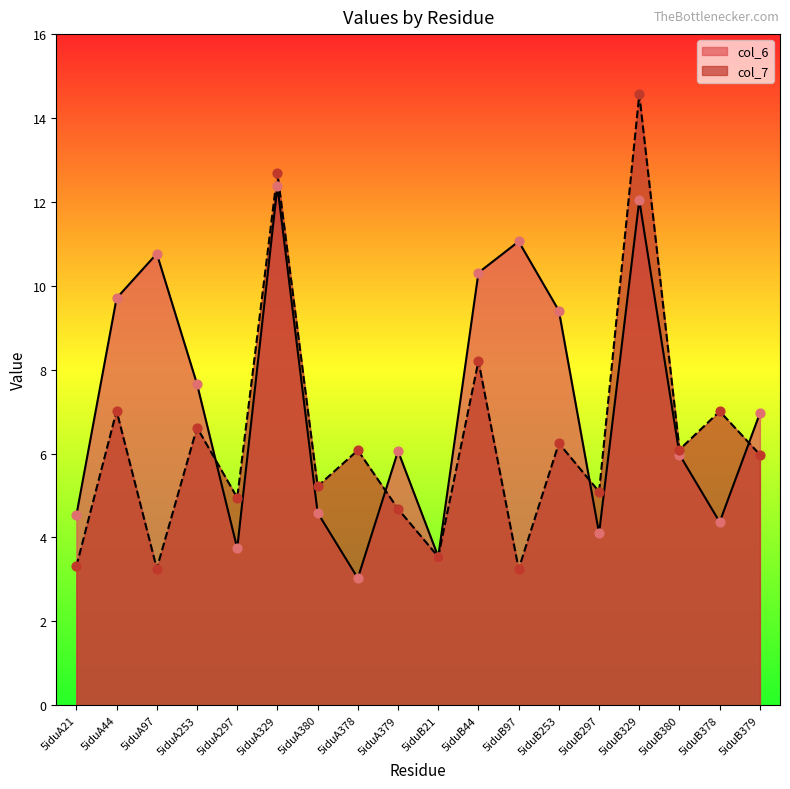

Which series has the largest total across all categories?

col_6